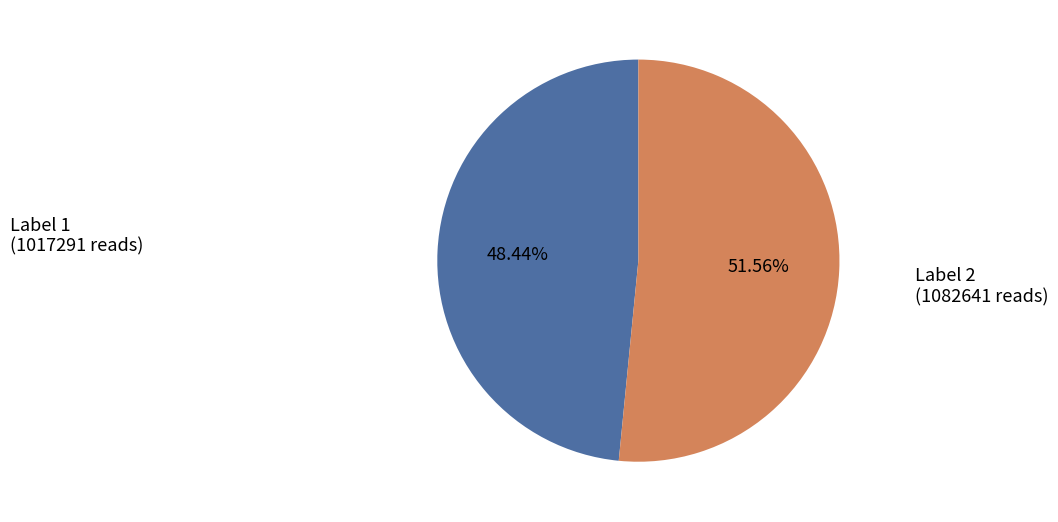

Is there a majority slice in this chart?

Yes